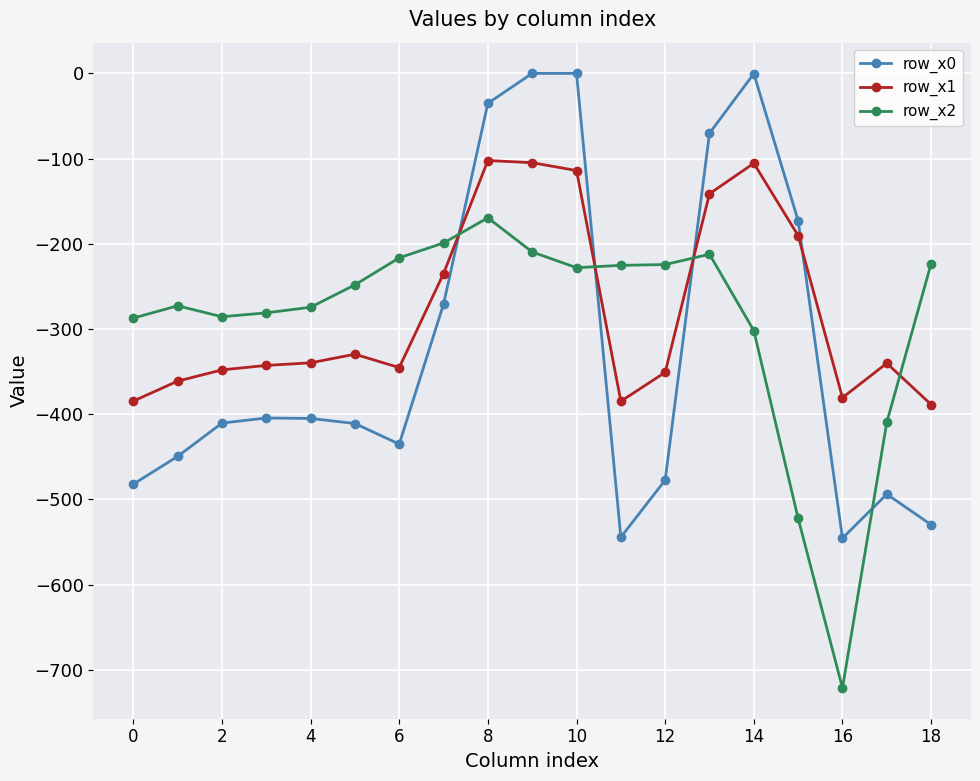

What is the minimum value shown in the chart?

-721.2